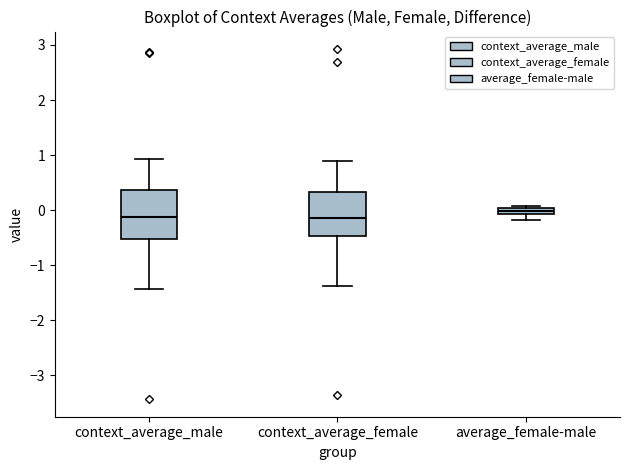

Where does the median line of the box for context_average_female sit on the y-axis? The values are not printed on the chart, so give them approximately, as read against the axis.

-0.1